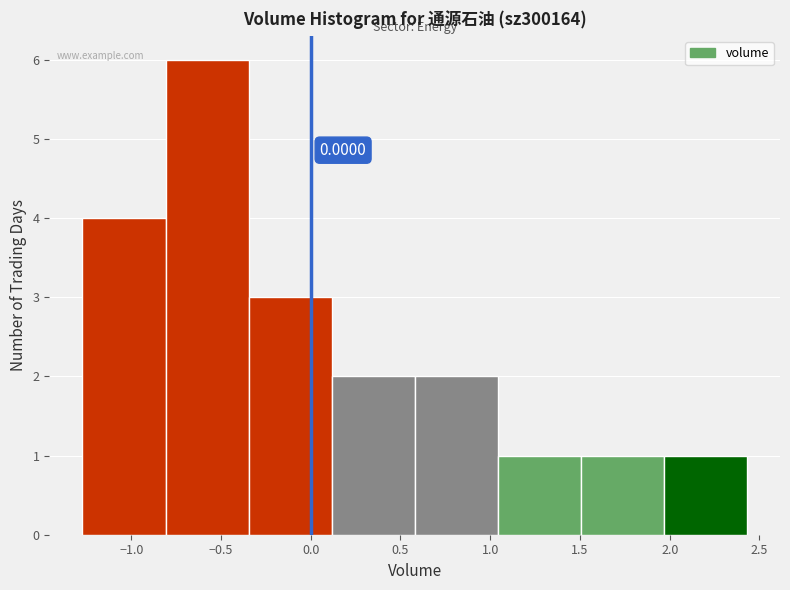

Over which range of the x-axis is the bar tallest?

-0.80 to -0.35